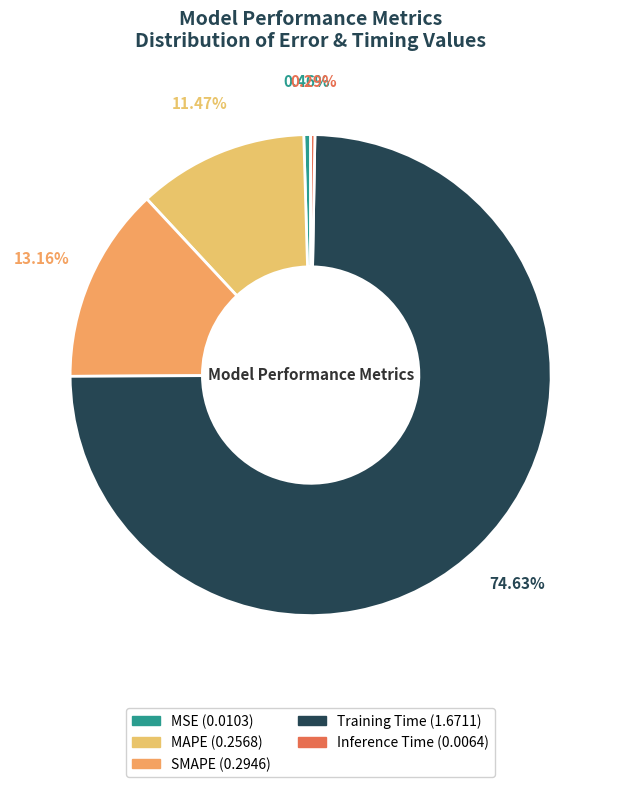

To the nearest percent, what is the combined percentage of MAPE and Inference Time?

12%